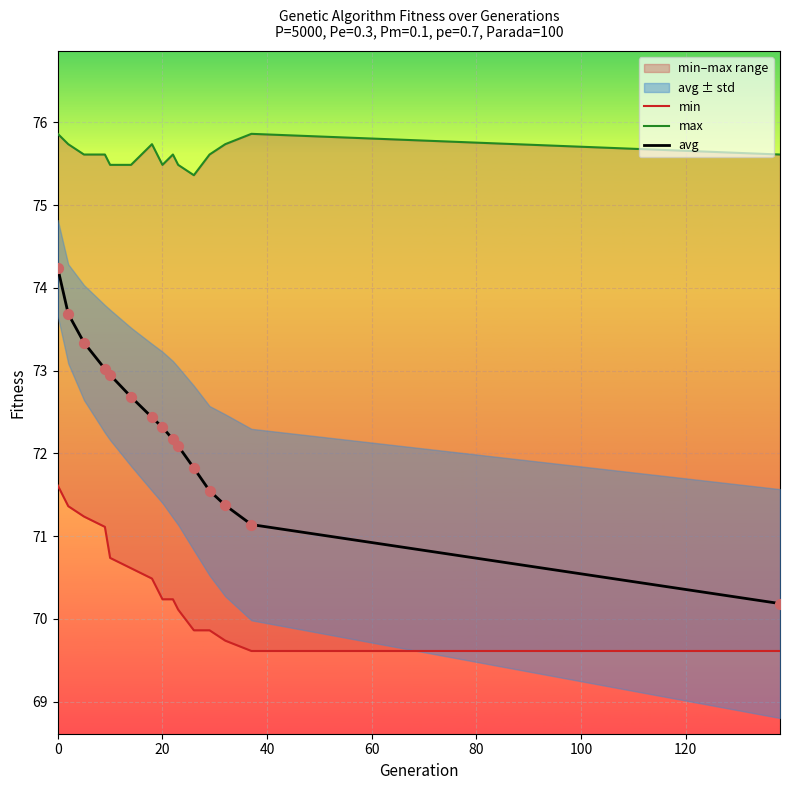

Which series has the largest Y range (max minus min)?

avg